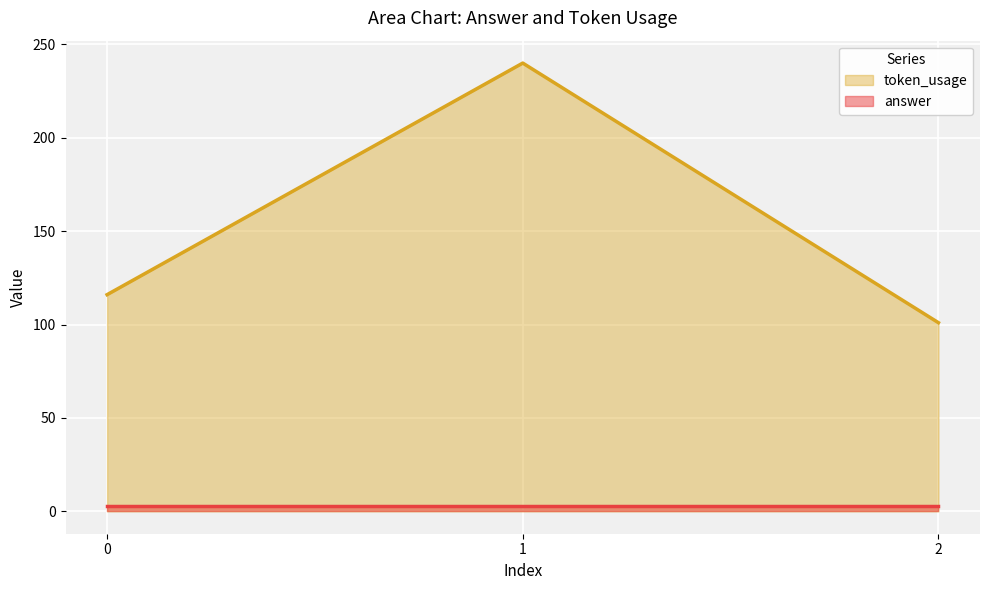

The chart shows a value of 60 at 2. True or false?

False